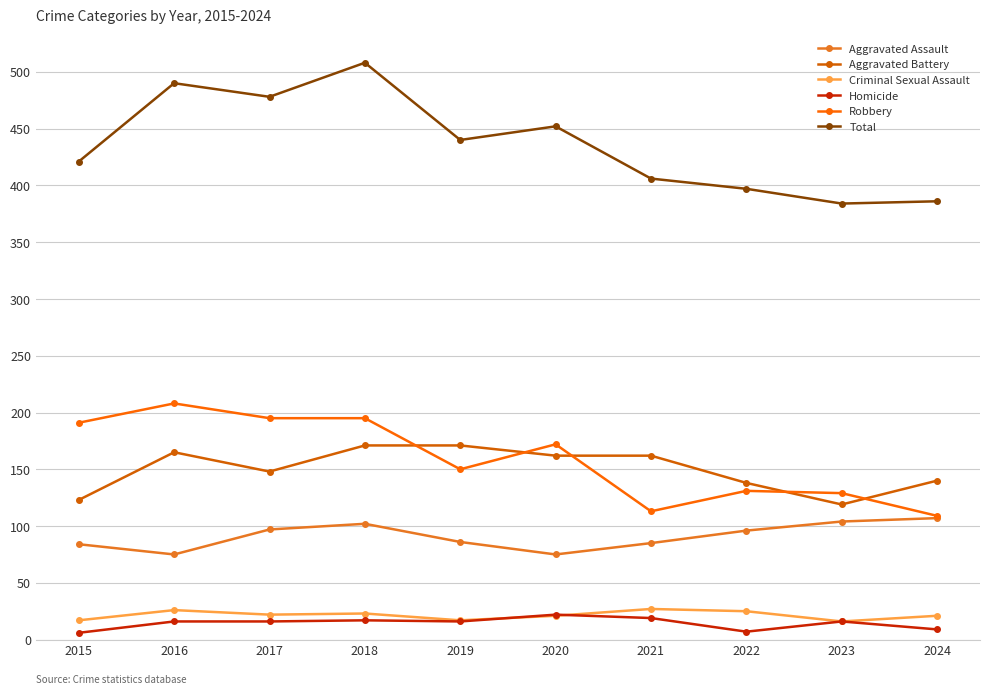

What is the lowest value of the Criminal Sexual Assault series?

16